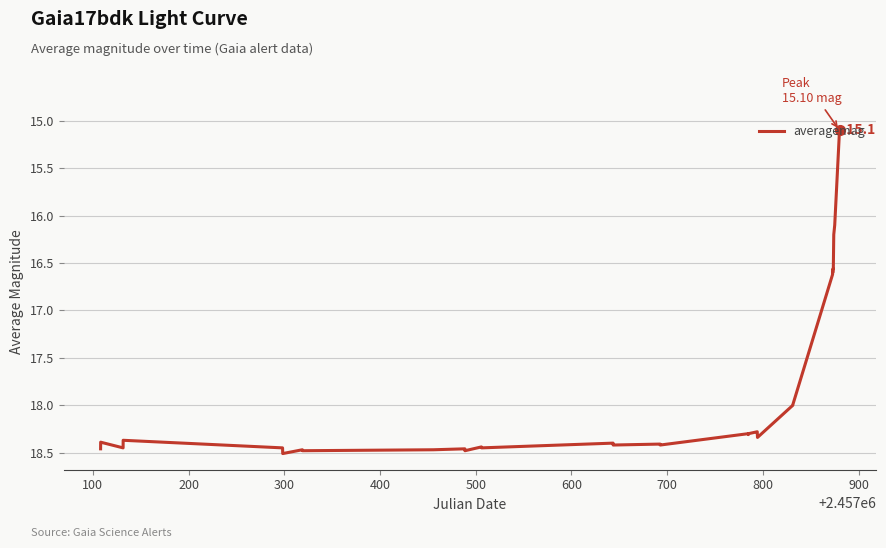

What is the smallest value displayed?

15.1